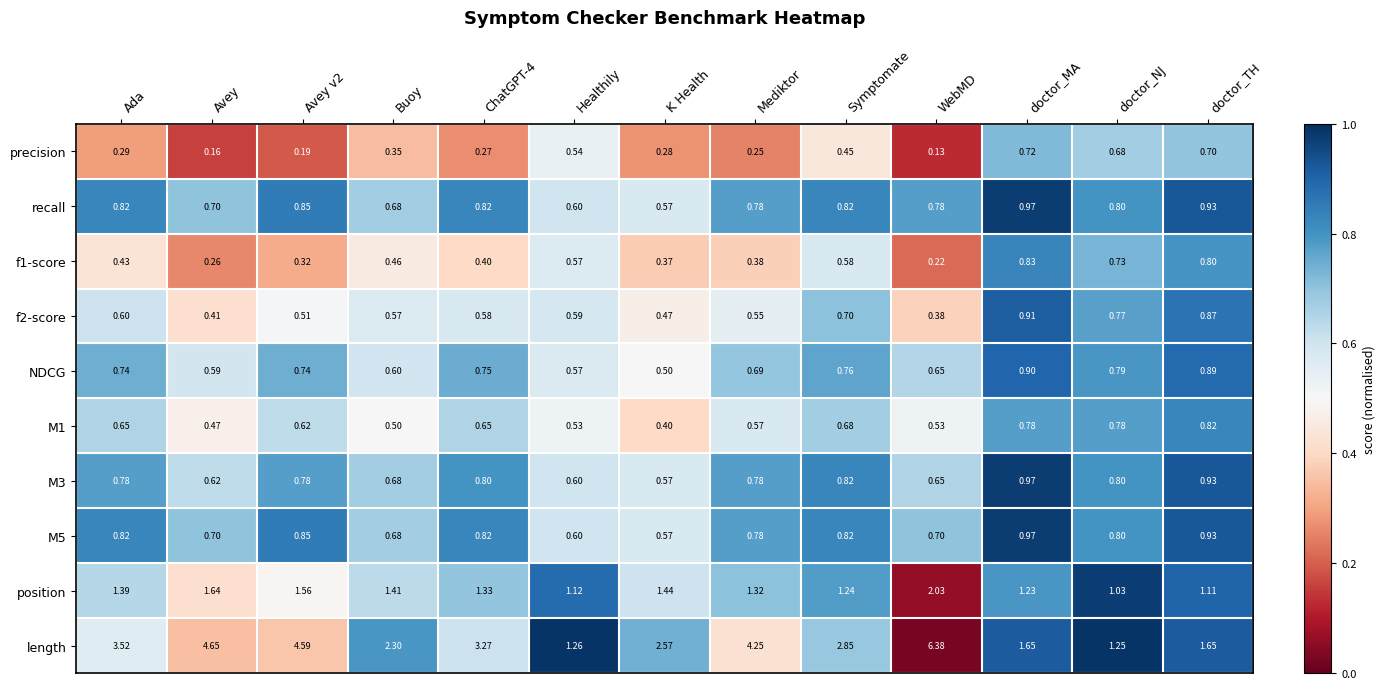

Which category has the highest value in the f2-score series?

doctor_MA